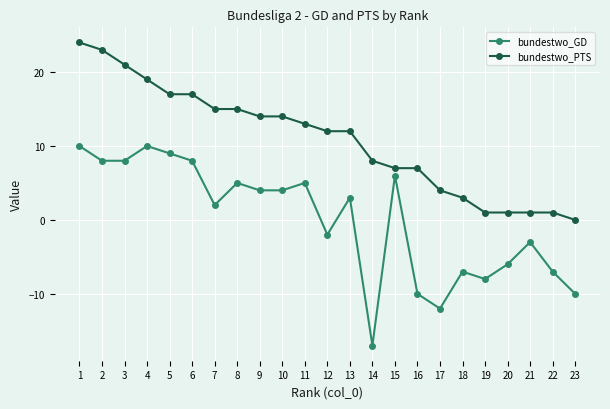

True or false: bundestwo_GD and bundestwo_PTS intersect in this chart.

False